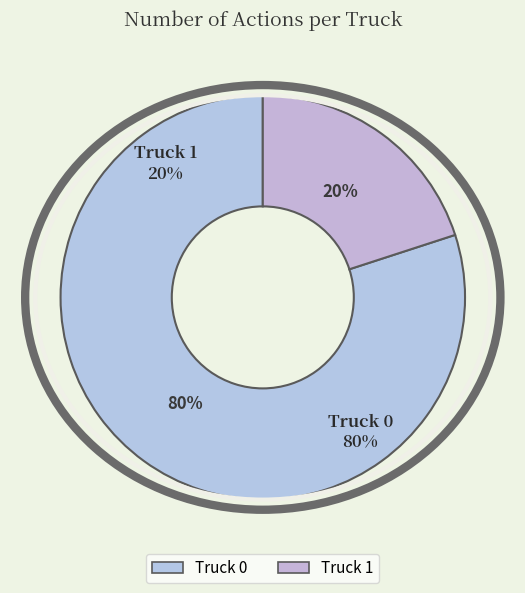

To the nearest percent, what is the difference between the largest and smallest slice percentages?

60%